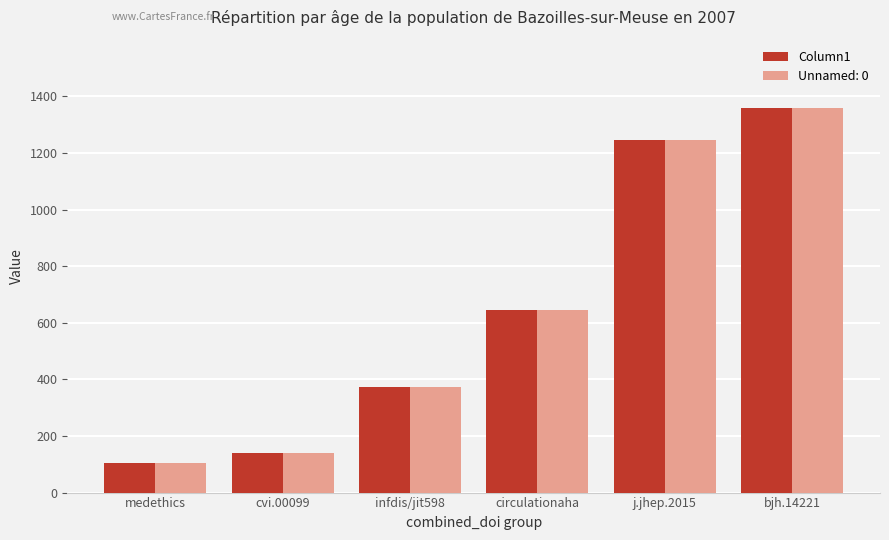

At which label is Column1 closest to 730?

circulationaha